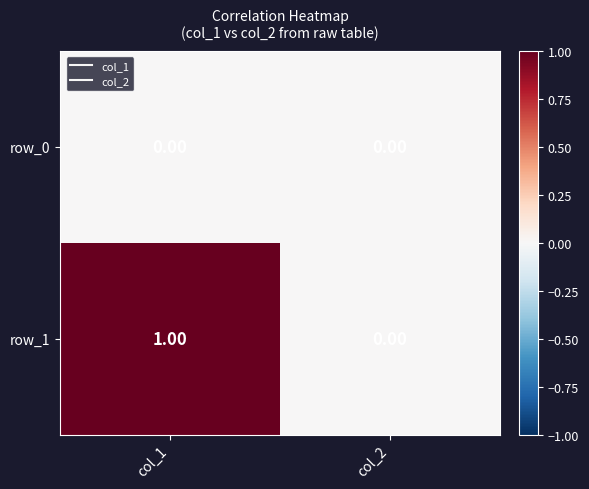

Is the value of row_0 at col_1 greater than the value of row_1 at col_1?

No